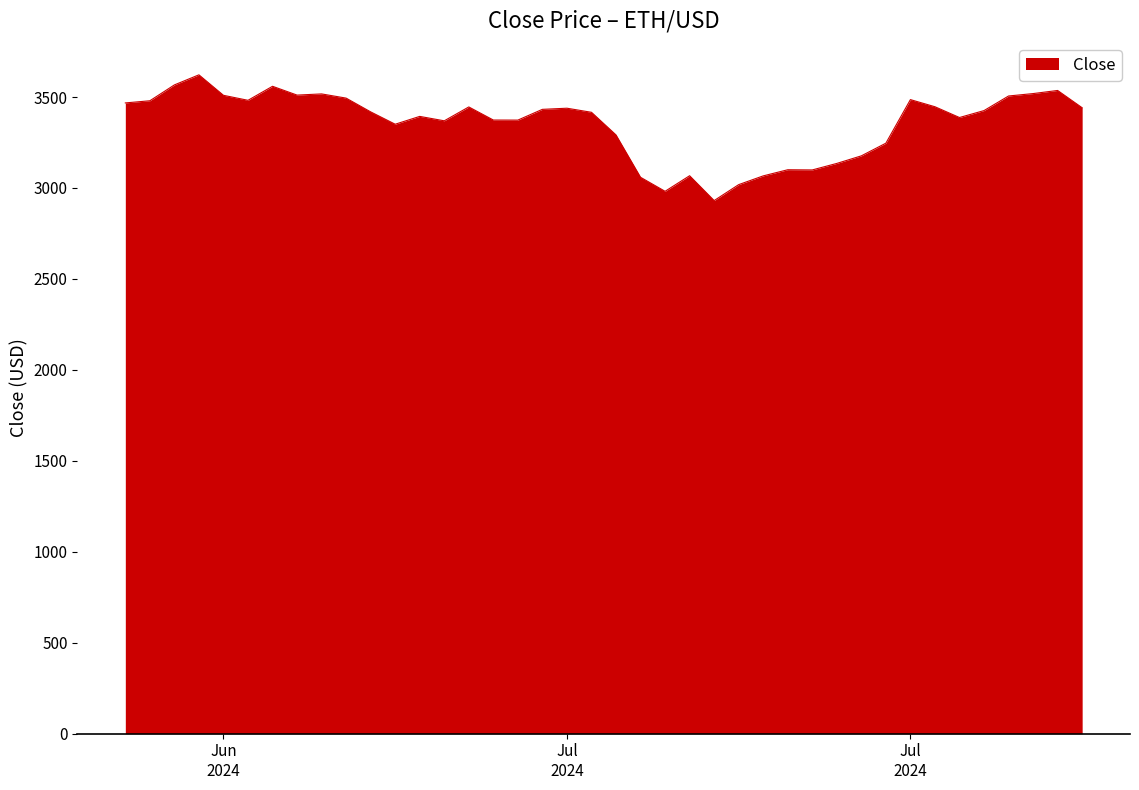

What is the greatest value displayed?

3622.1